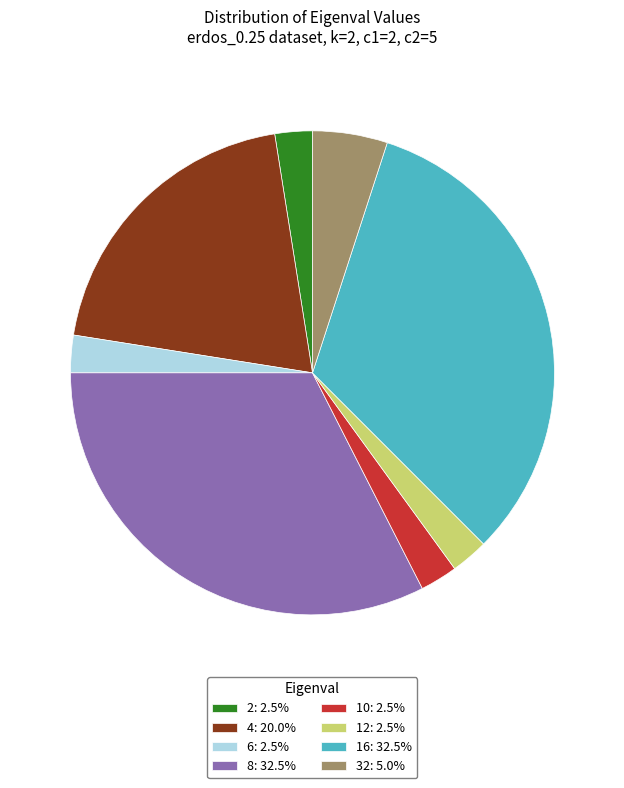

Do 32: 5.0% and 4: 20.0% together represent more than half of the pie?

No